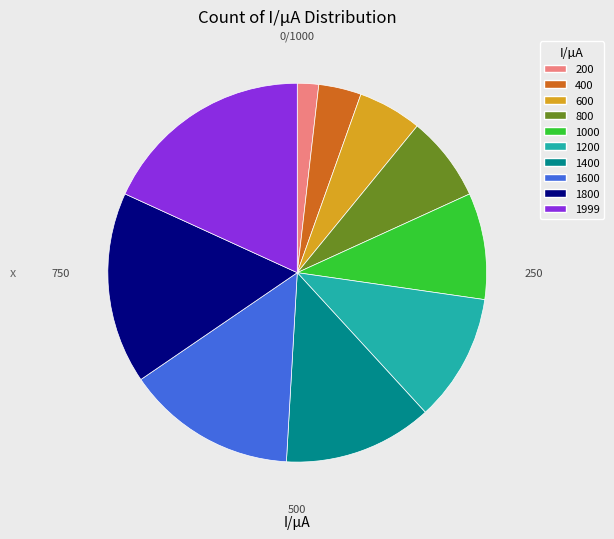

The 1000 slice represents 9% of the pie. True or false?

True